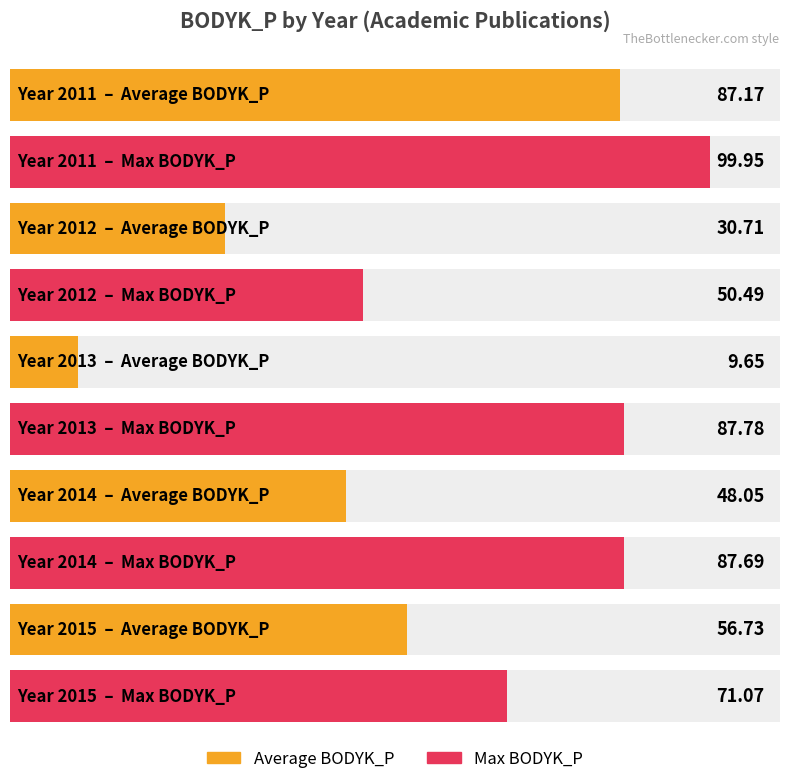

At which category does the chart reach its peak across all series?

2011